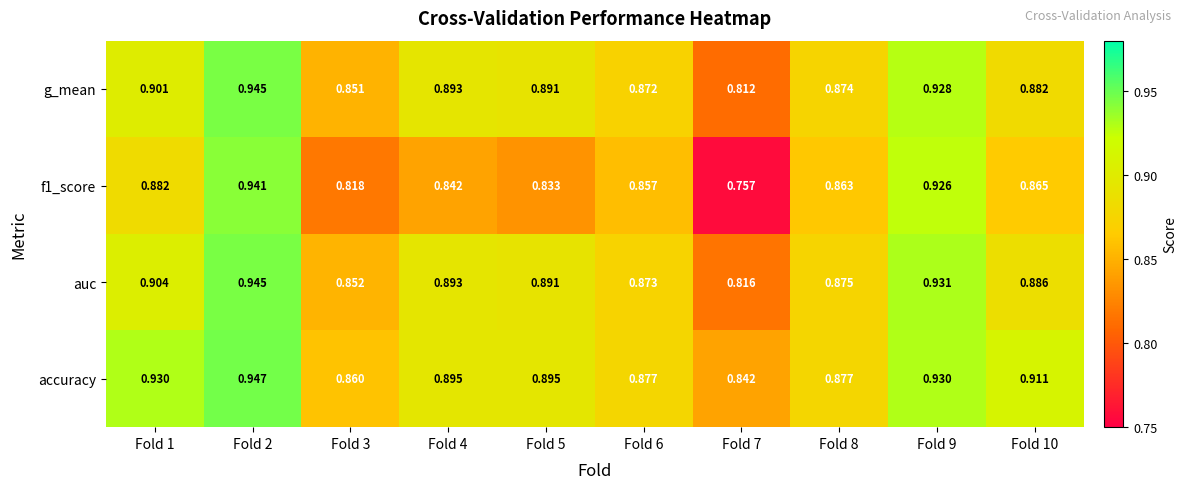

What is the total value across all series at Fold 1?

3.6